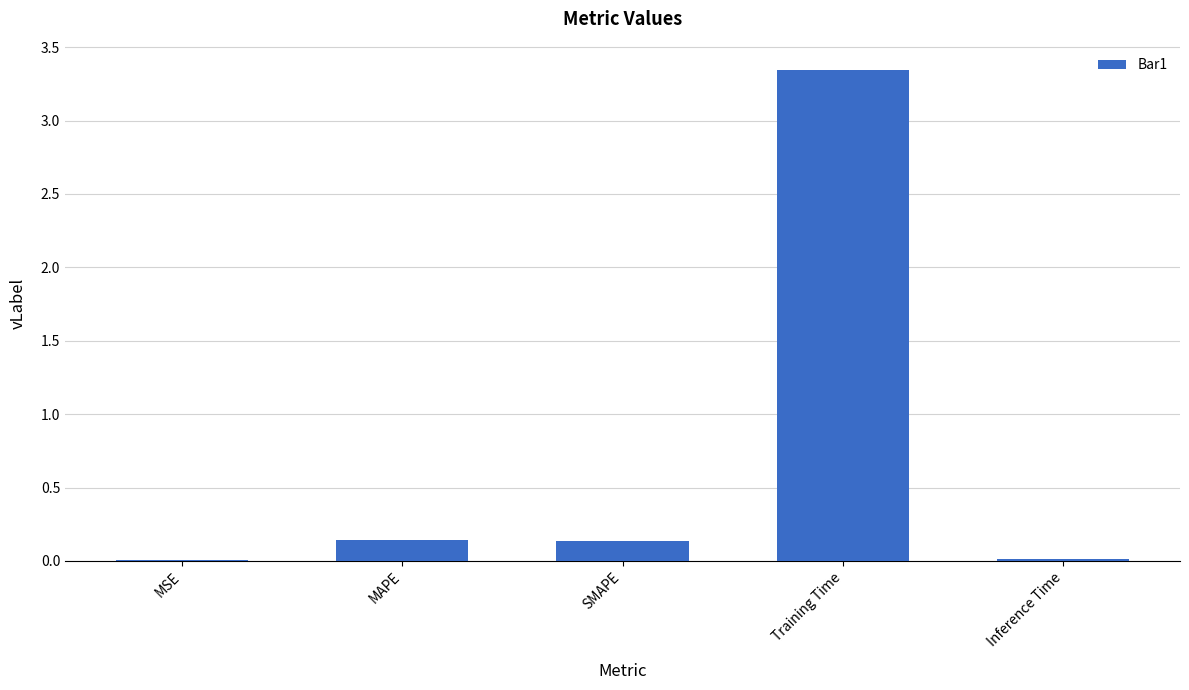

What is the change in value from MAPE to Training Time?

+3.2